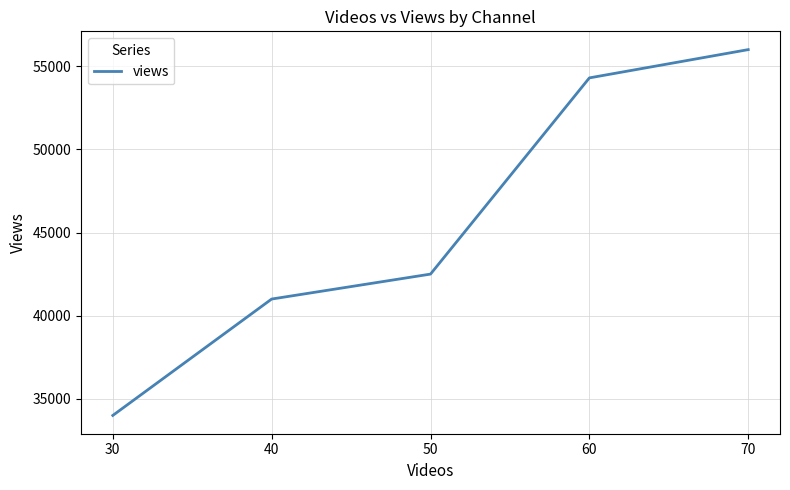

Rank the categories by value from highest to lowest.

70, 60, 50, 40, 30